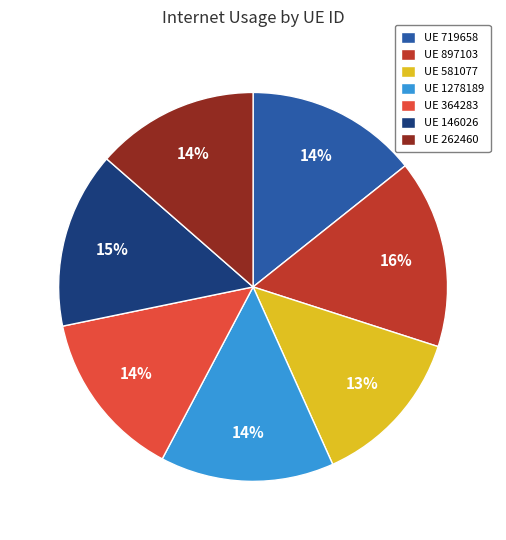

How many slices are in this pie chart?

7